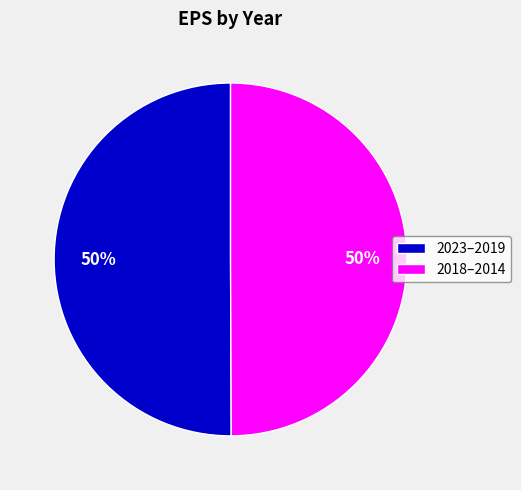

To the nearest percent, what percentage of the pie is 2018–2014?

50%